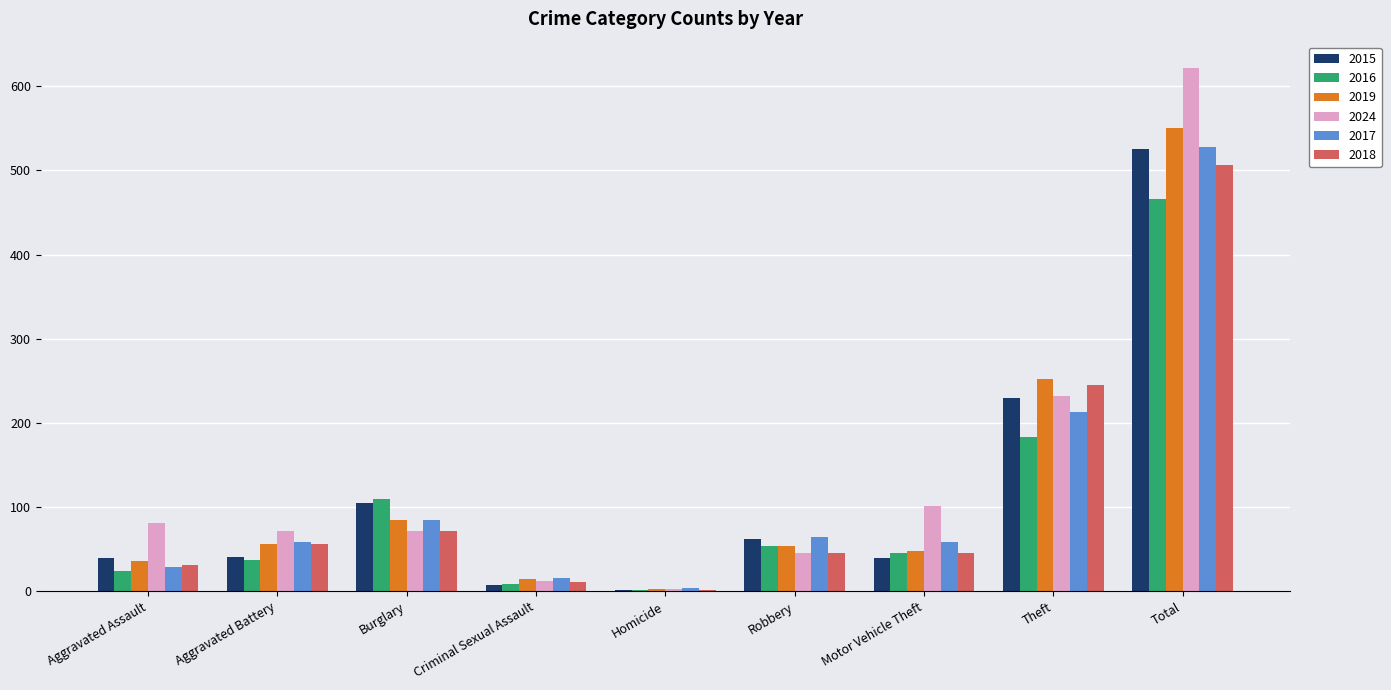

How many distinct data groups are displayed?

6